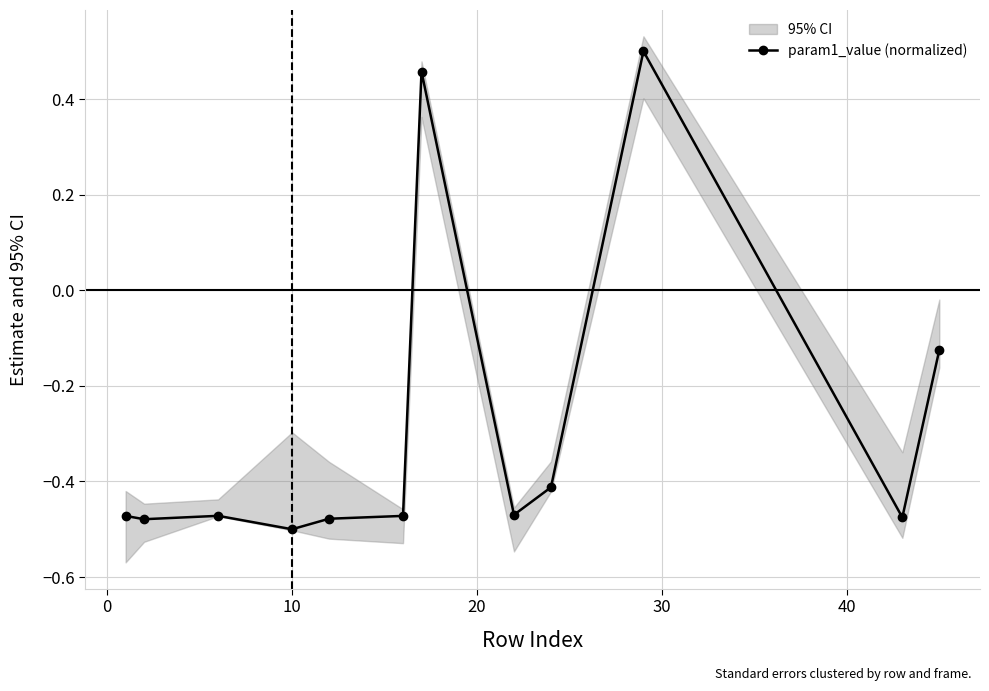

How many values are below 0?

10